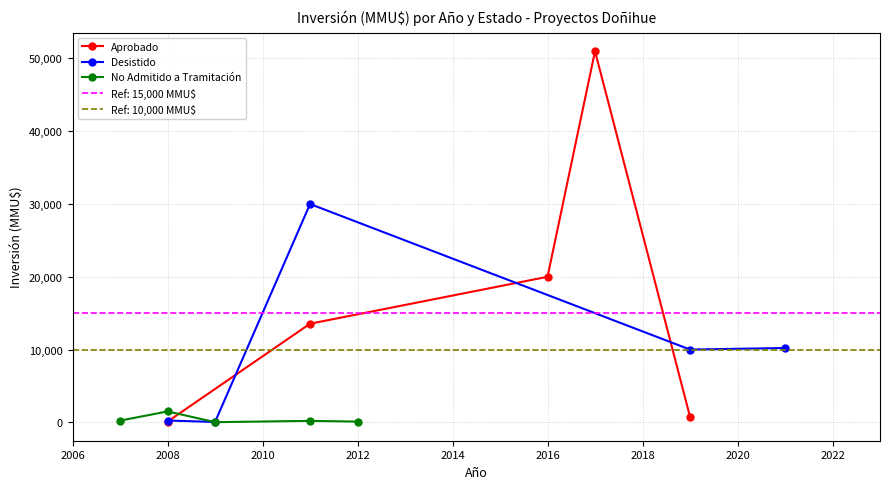

What is the value of the No Admitido a Tramitación point at the 4th from the left?

200